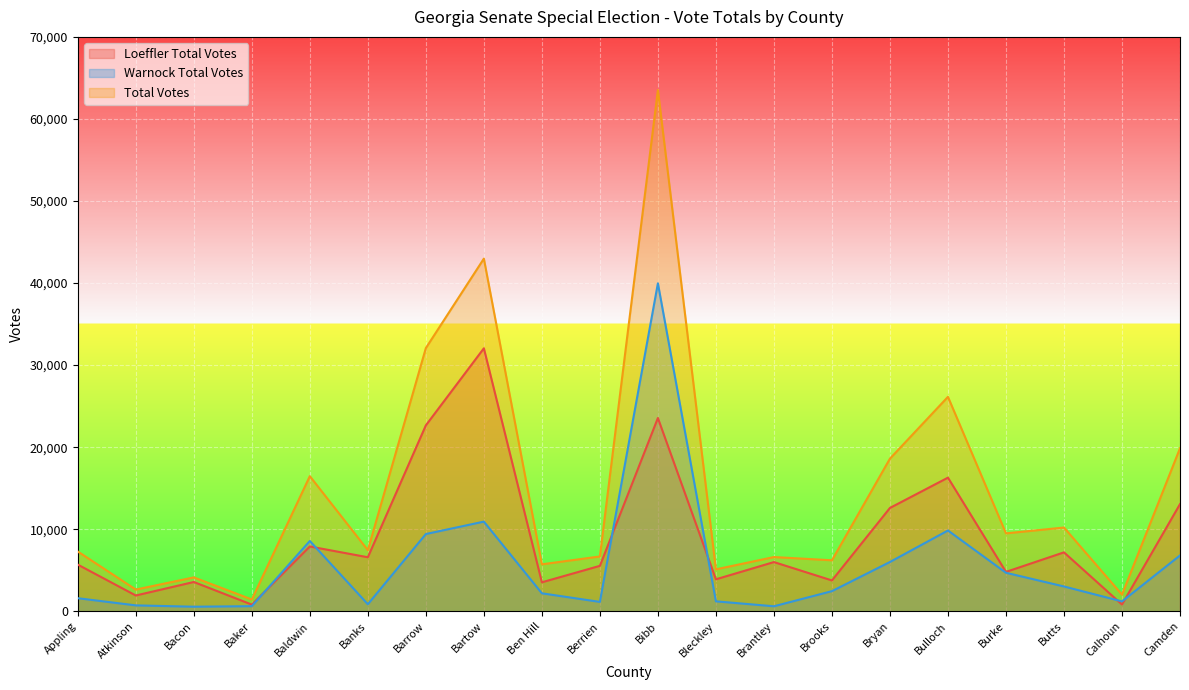

Which series has the widest spread of values?

Total Votes